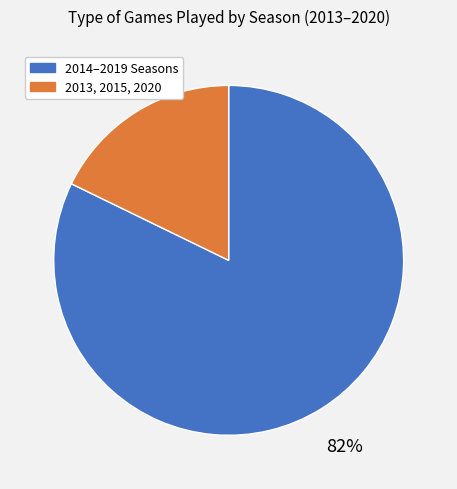

To the nearest percent, what is the average slice percentage?

50%